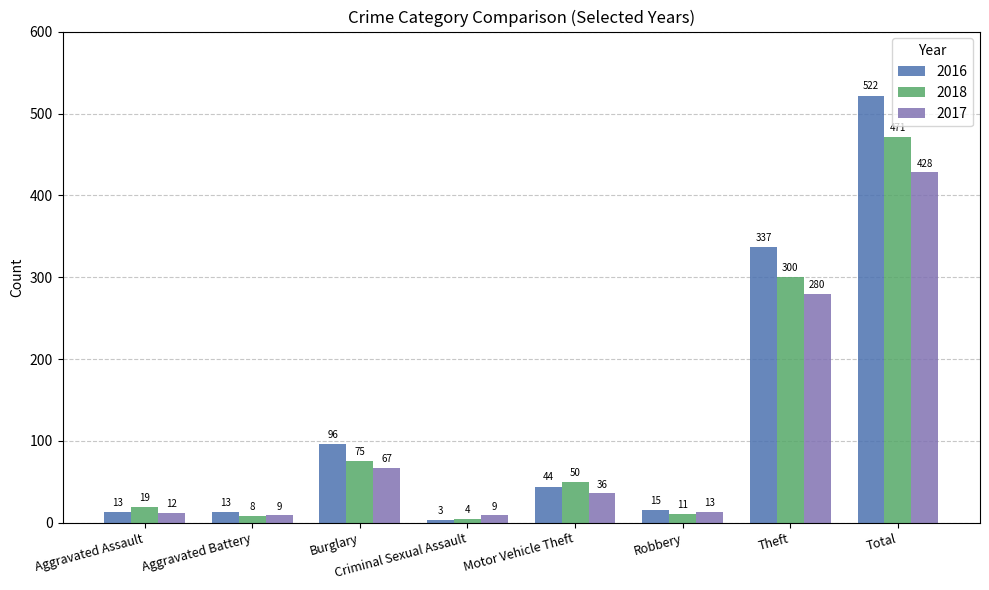

What is the label of the 6th bar from the left?

Robbery